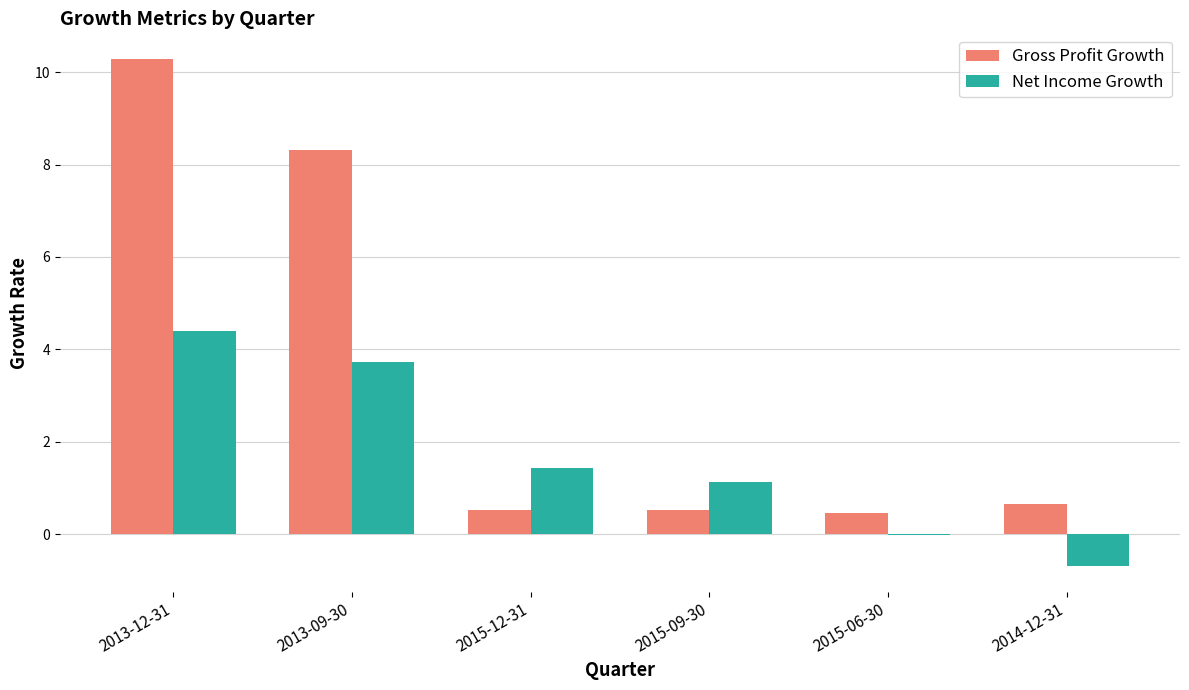

True or false: Gross Profit Growth has a value of 8.3 at 2013-09-30.

True